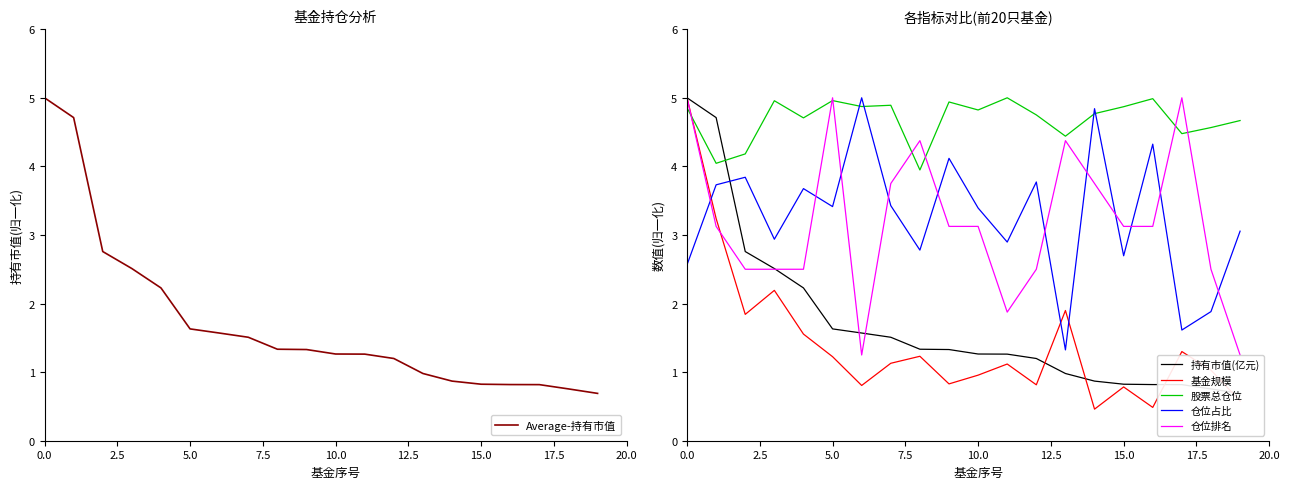

How many lines are shown in the chart?

6